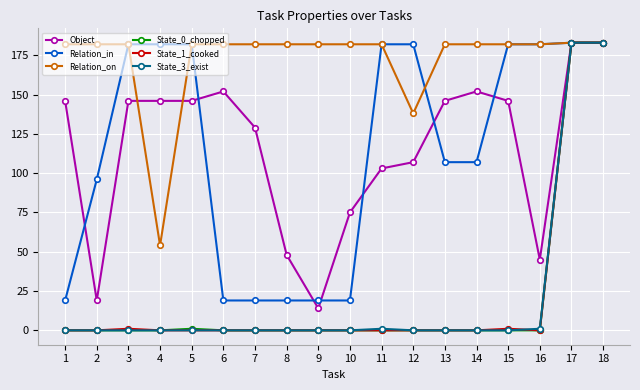

Count the number of data series in this chart.

6